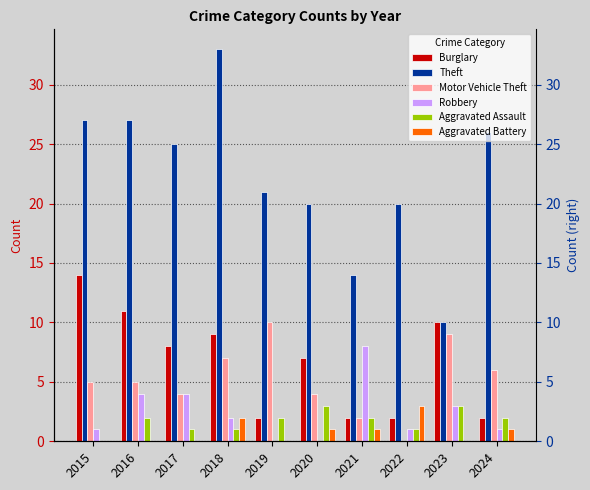

Which has a higher value, 2020 or 2015?

2015